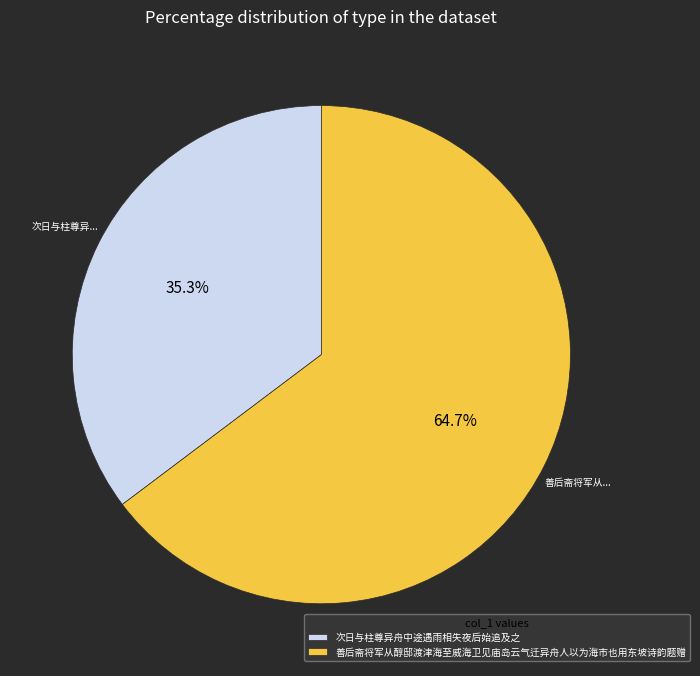

Which category has the biggest portion of the pie?

善后斋将军从醇邸渡津海至威海卫见庙岛云气迁异舟人以为海市也用东坡诗韵题赠